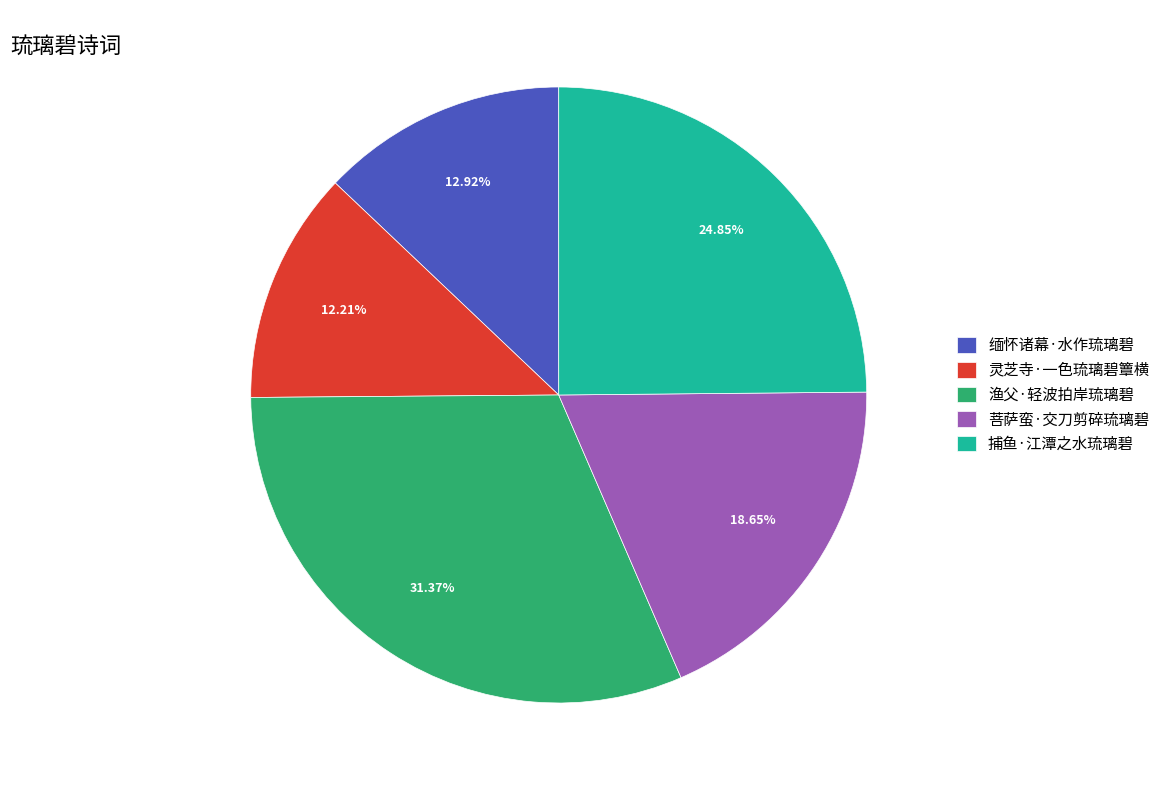

To the nearest percent, what portion does 菩萨蛮·交刀剪碎琉璃碧 represent?

19%